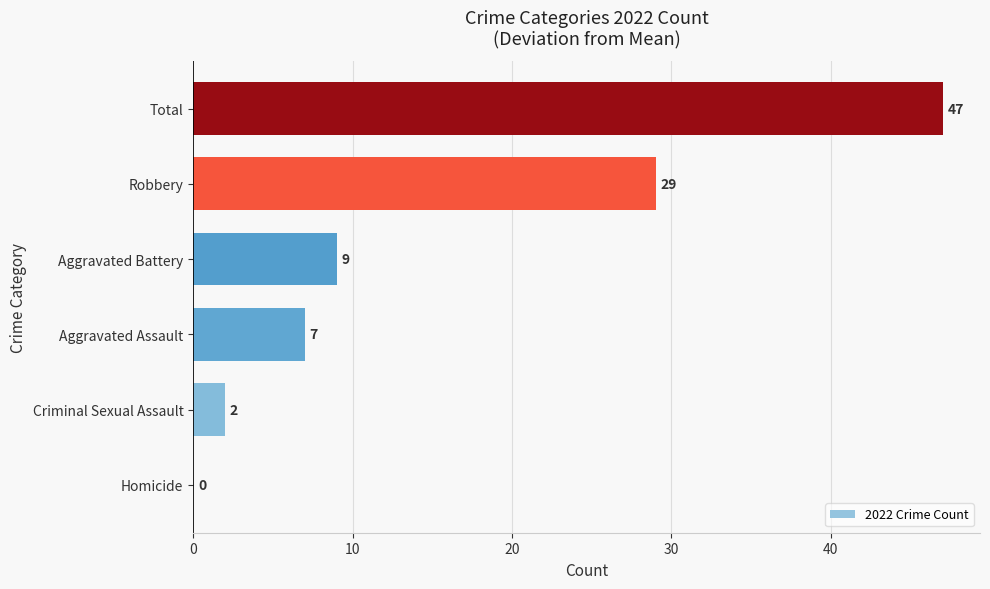

Are the bars horizontal?

Yes